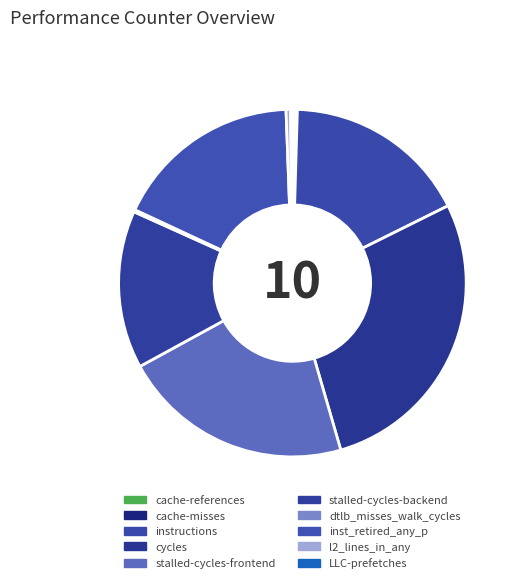

What is the change in value from cycles to dtlb_misses_walk_cycles?

-59734888899